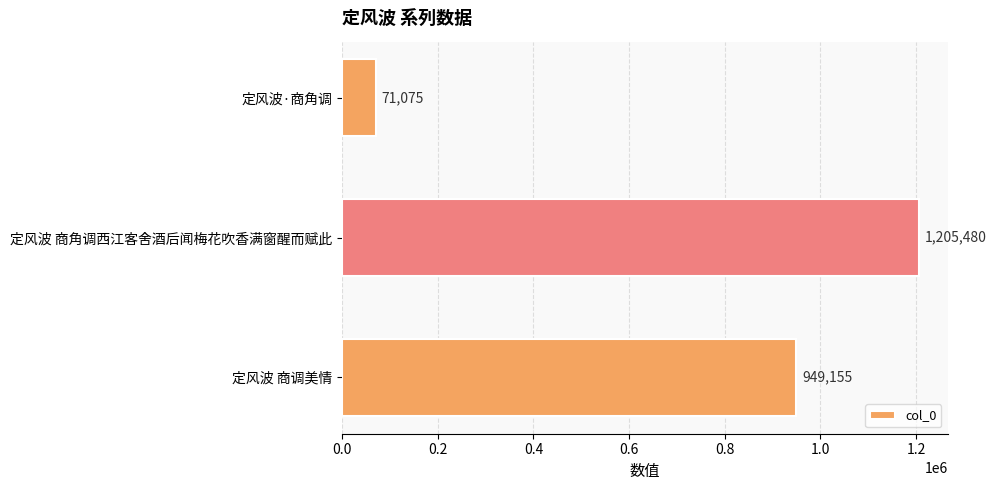

What is the change in value from 定风波·商角调 to 定风波 商角调西江客舍酒后闻梅花吹香满窗醒而赋此?

+1134405